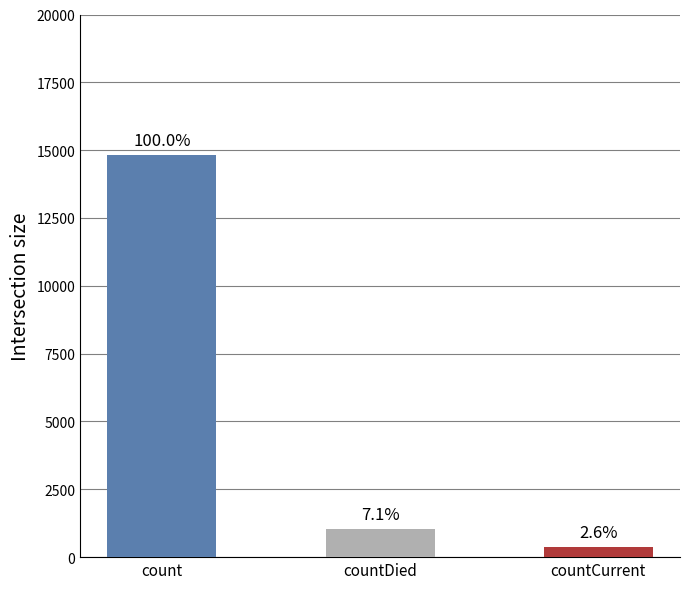

Which has a higher value, count or countCurrent?

count